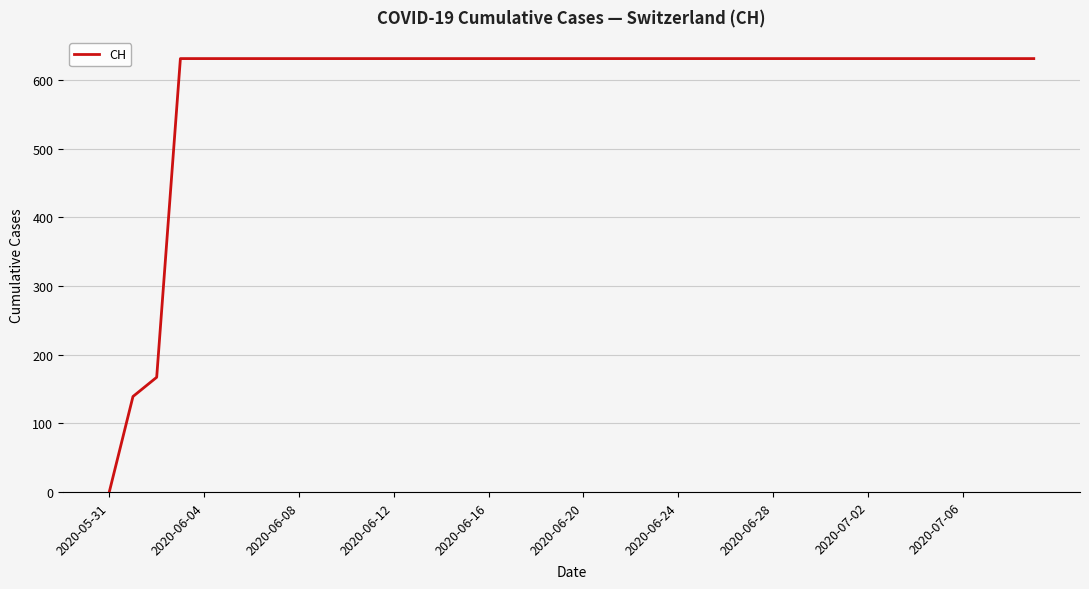

What is the maximum value shown in the chart?

631